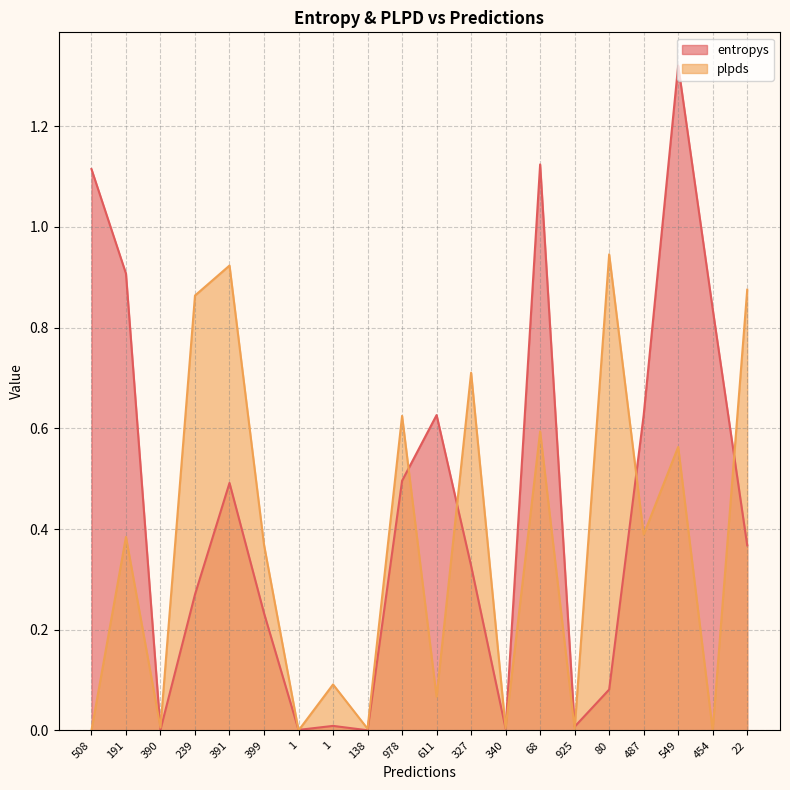

At 454, list the series in order from smallest to largest.

plpds, entropys